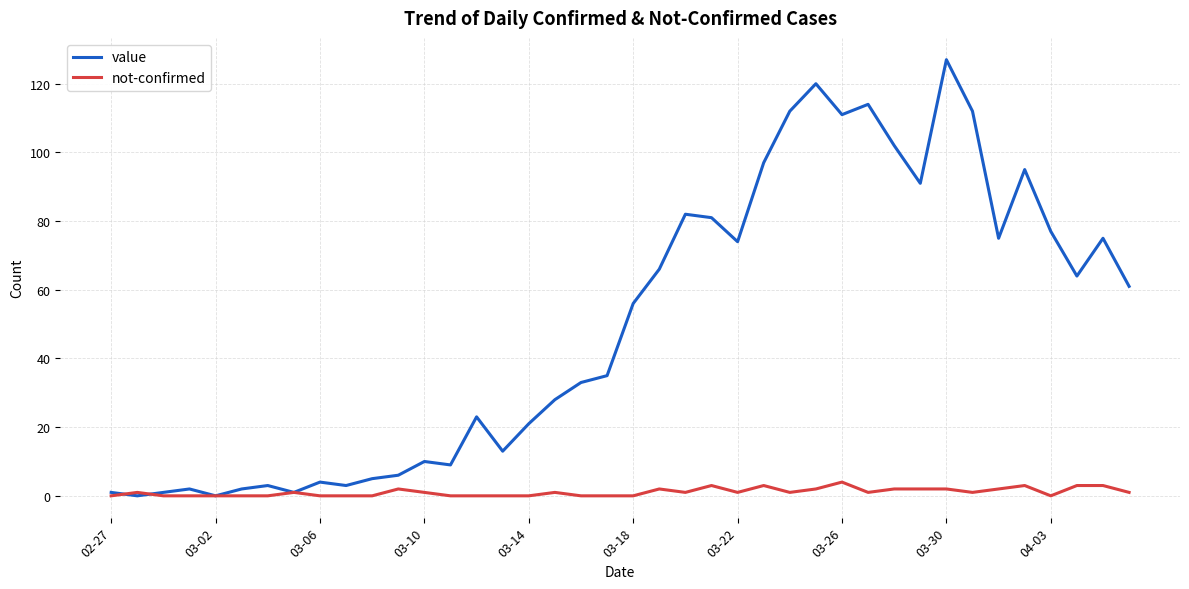

True or false: not-confirmed has more than 2 interior local peaks.

True